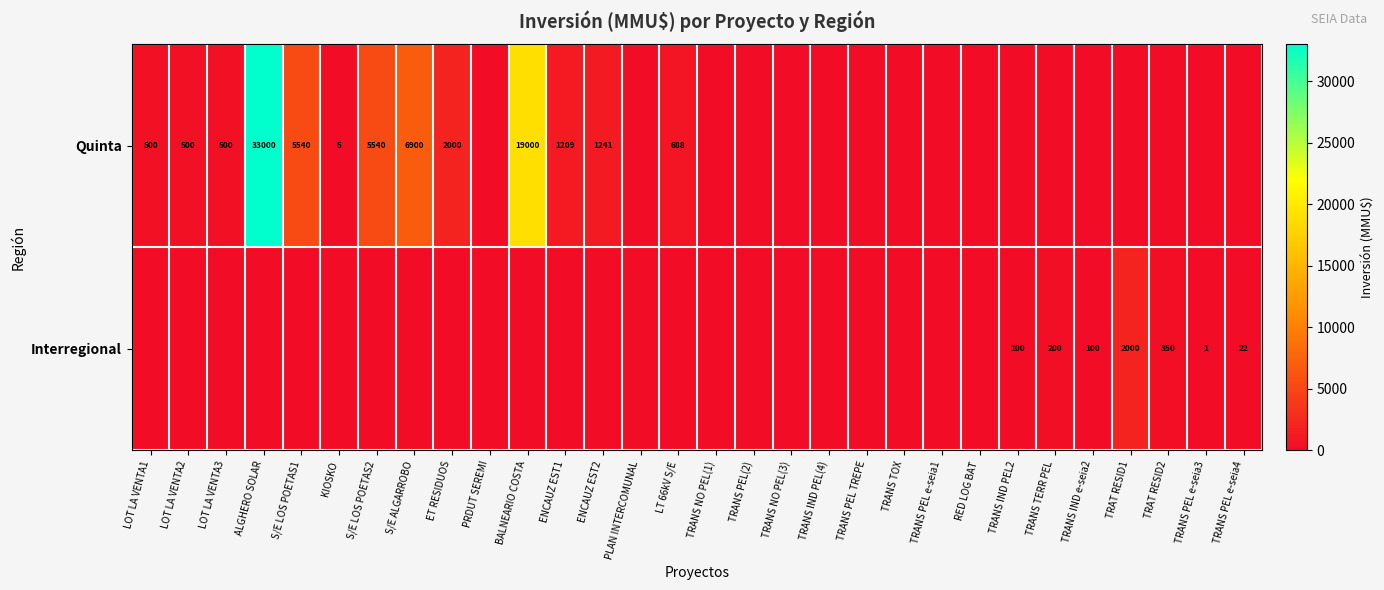

The value of Interregional at TRANS PEL e-seia3 is 2. True or false?

False